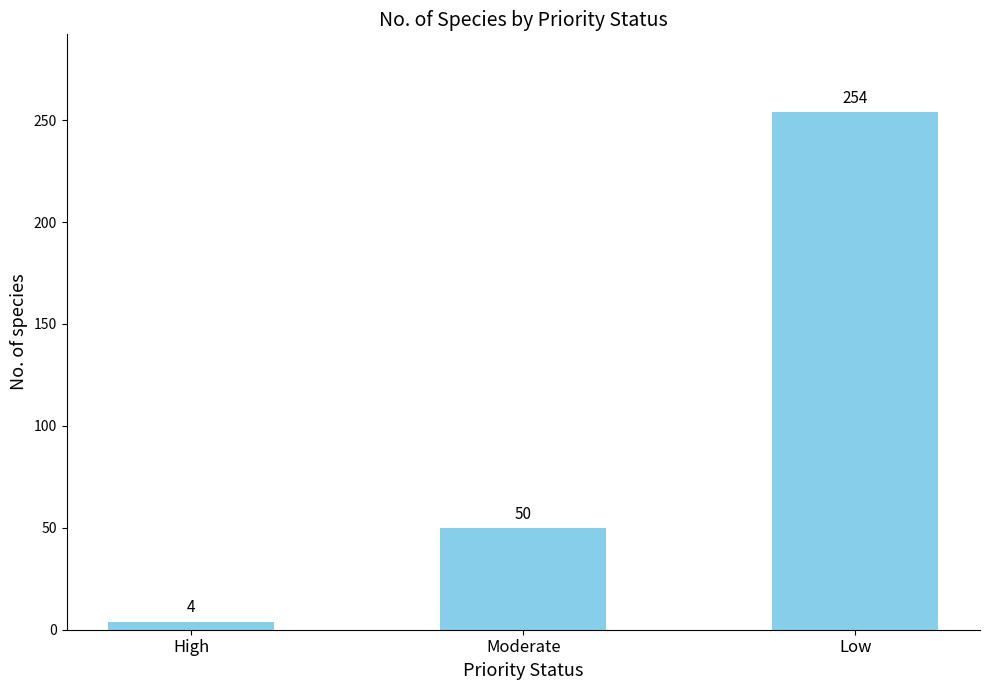

What is the difference between the values at Low and Moderate?

204